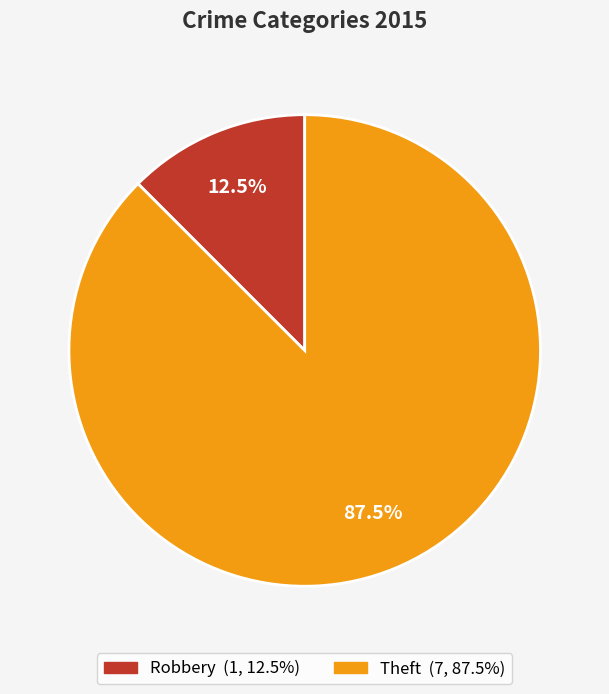

What percentage do Robbery and Theft together represent?

100.0%